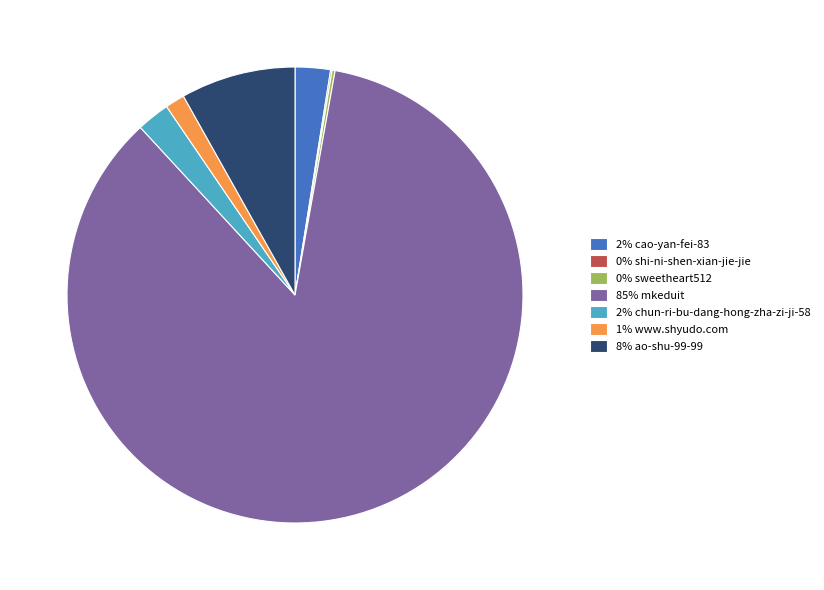

Approximately how many times larger is the value at 85% mkeduit compared to 8% ao-shu-99-99?

10.5